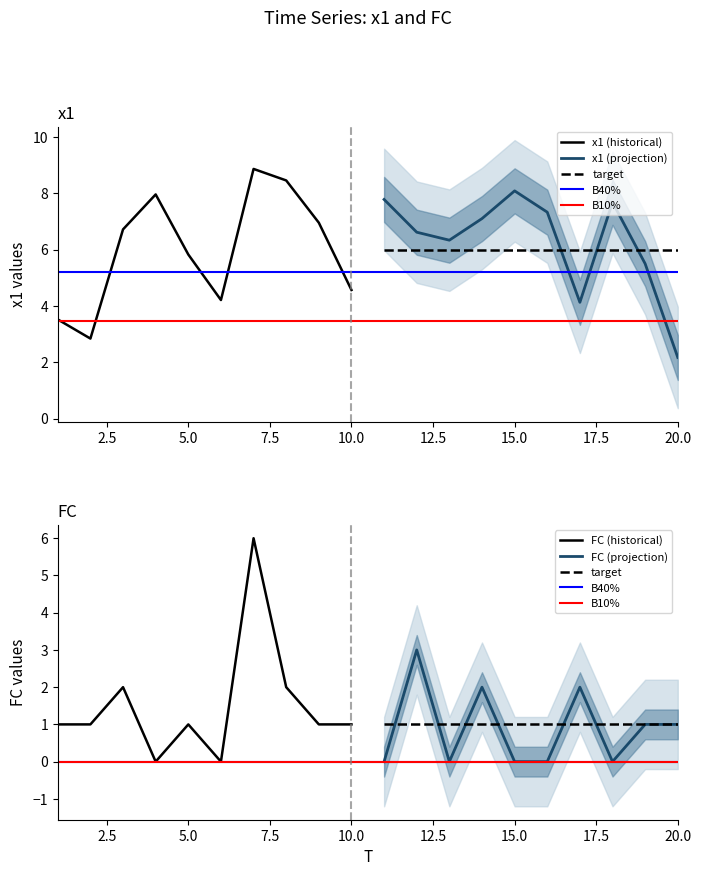

Does the chart have visible grid lines?

No